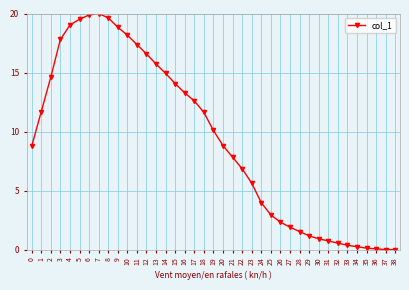

True or false: the data has more than 0 interior local peaks.

True